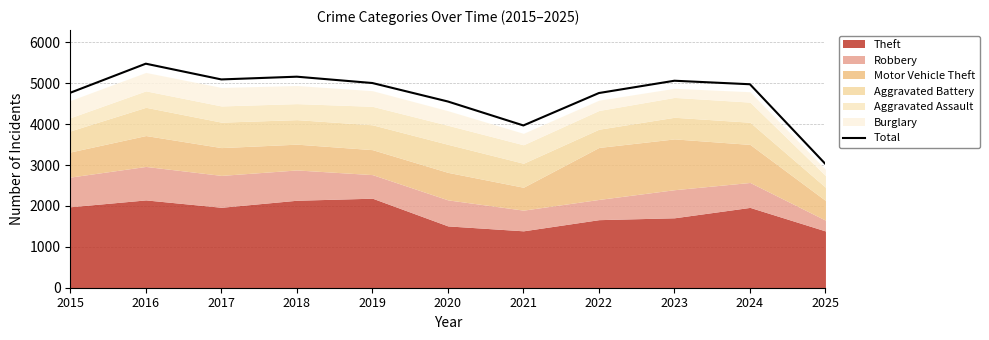

Count the number of categories in the chart.

11